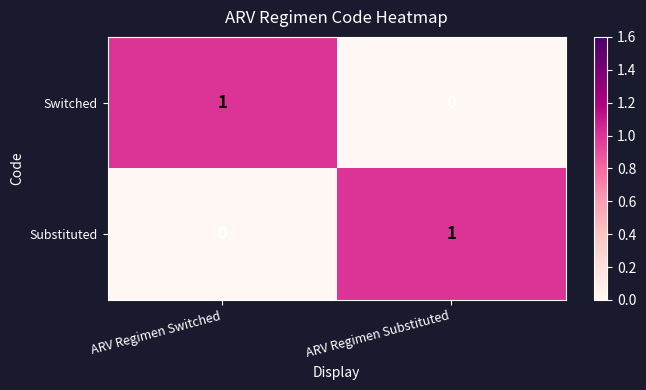

How many categories are shown in the chart?

2